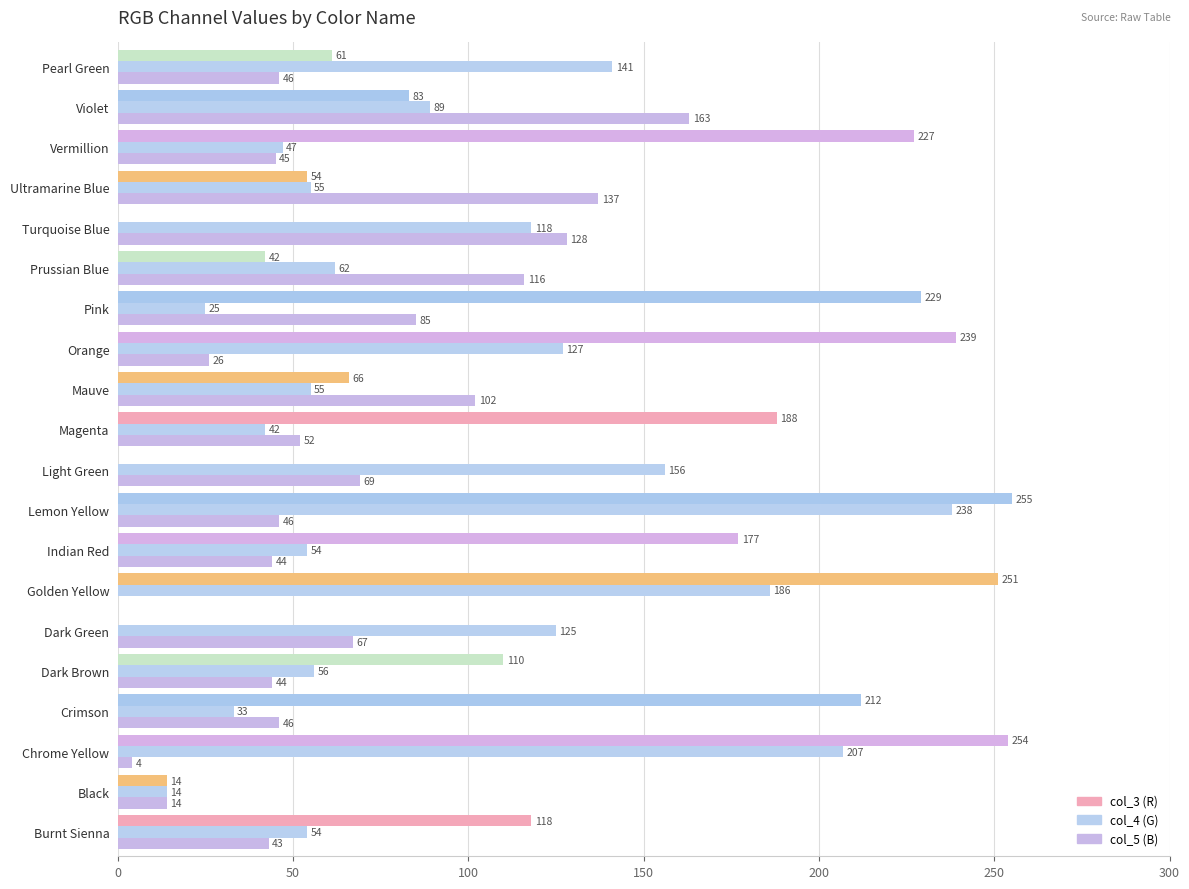

Count the number of data series in this chart.

3